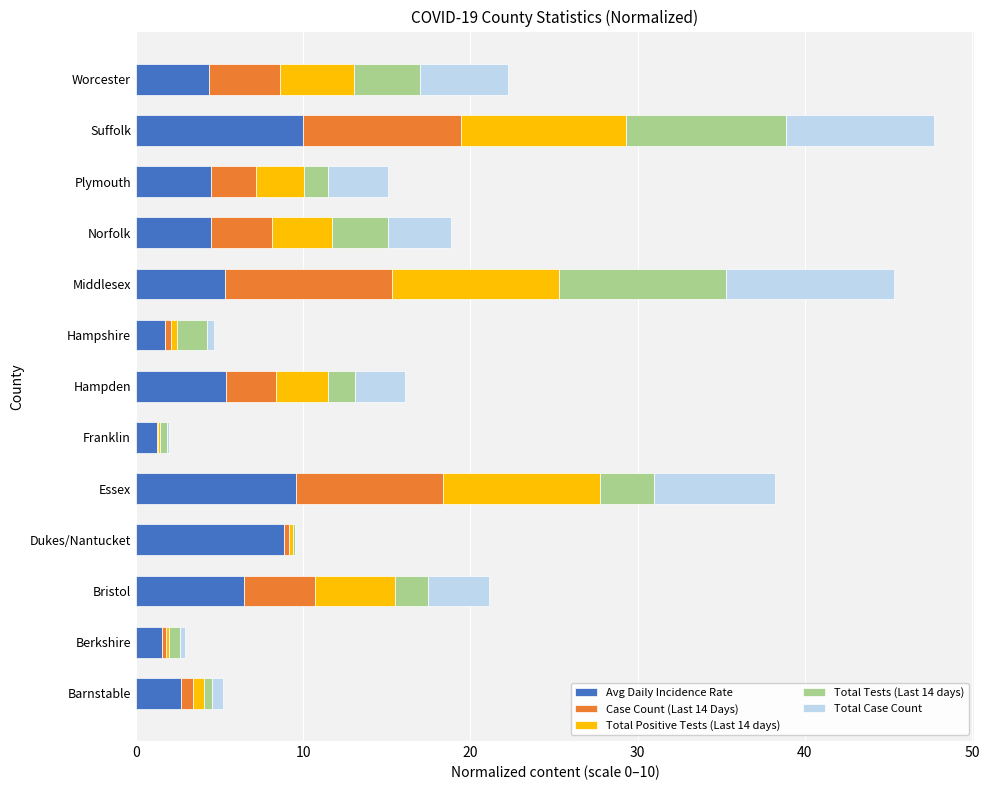

The value of Avg Daily Incidence Rate at Norfolk is 4.5. True or false?

True